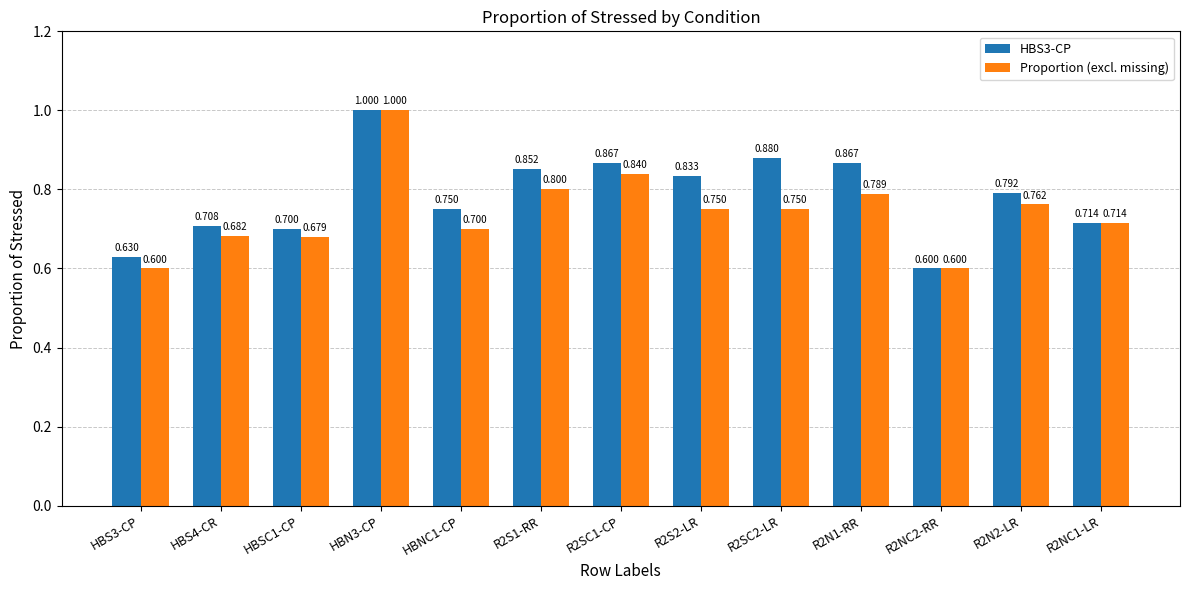

Count the number of categories in the chart.

13